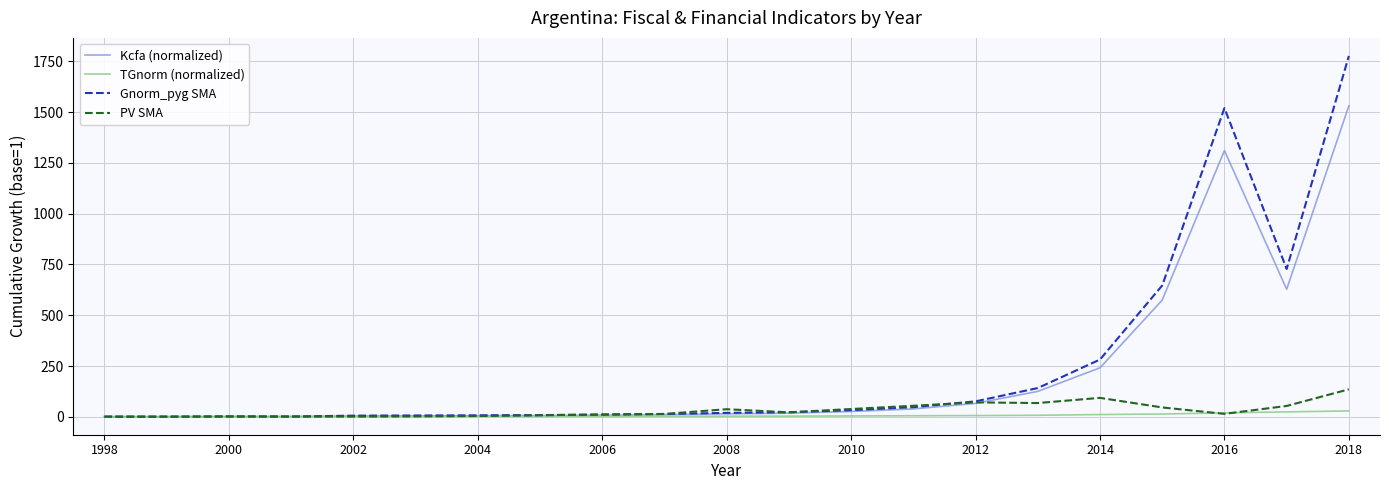

Which series has the largest range (max minus min)?

Gnorm_pyg SMA